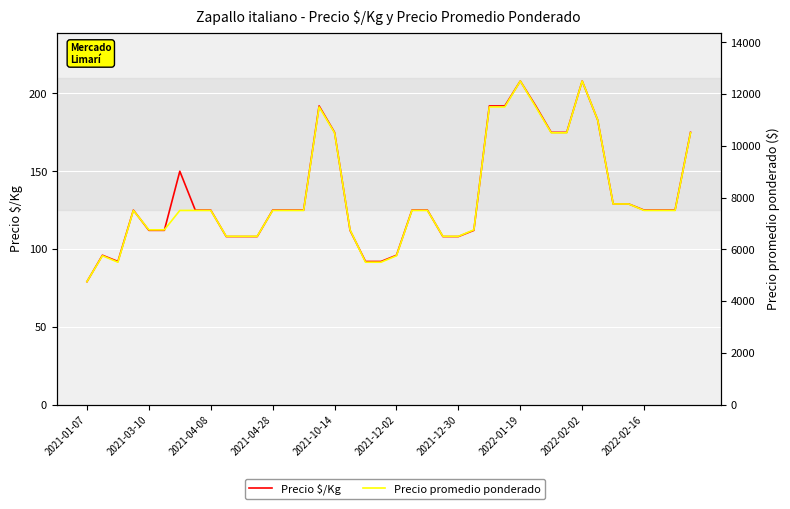

True or false: Precio $/Kg has more than 1 interior local peaks.

True